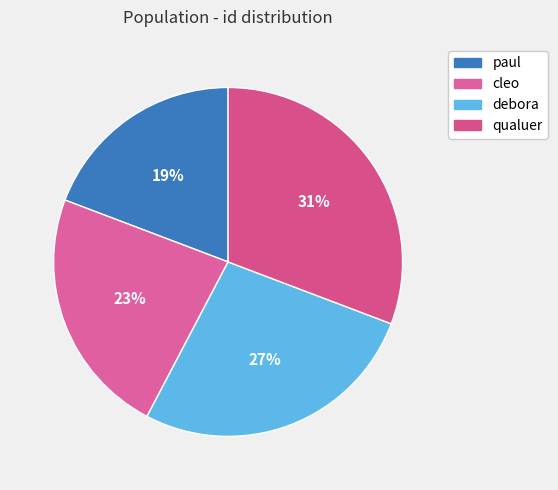

Is paul the majority of the pie?

No